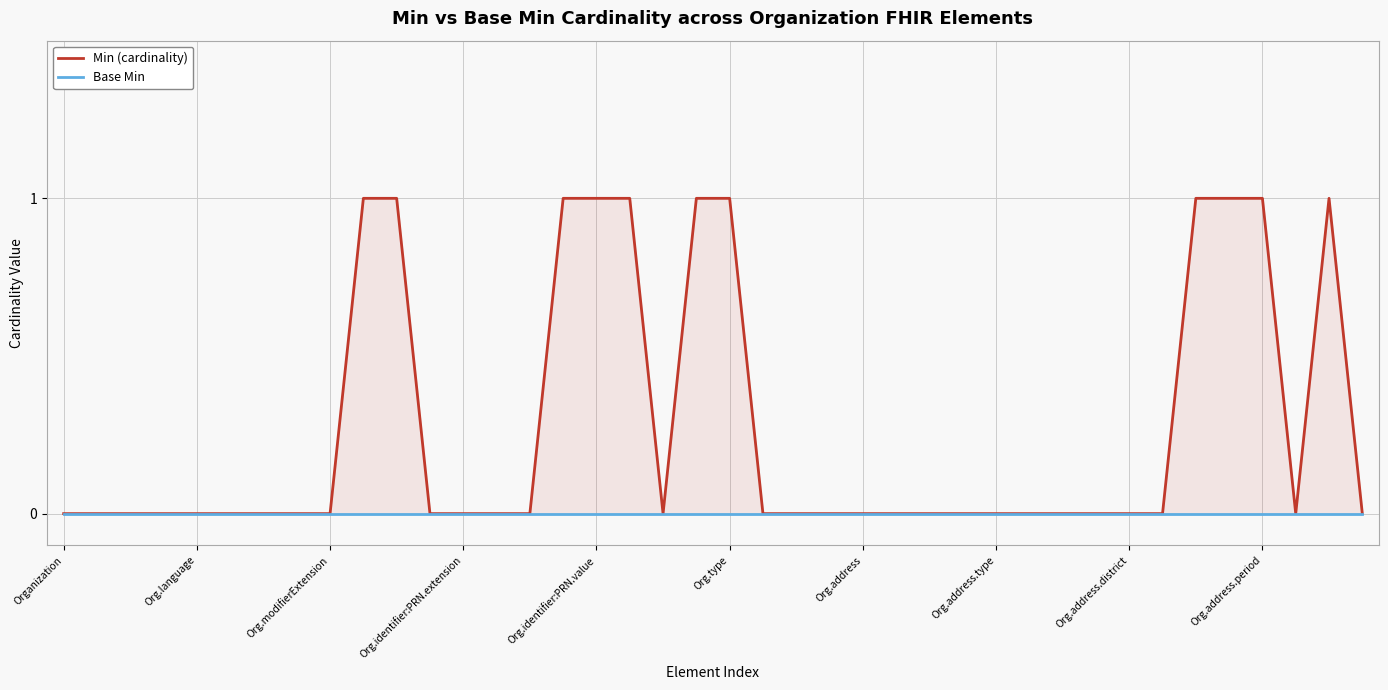

The Min (cardinality) series shows 0 at Org.language. True or false?

False